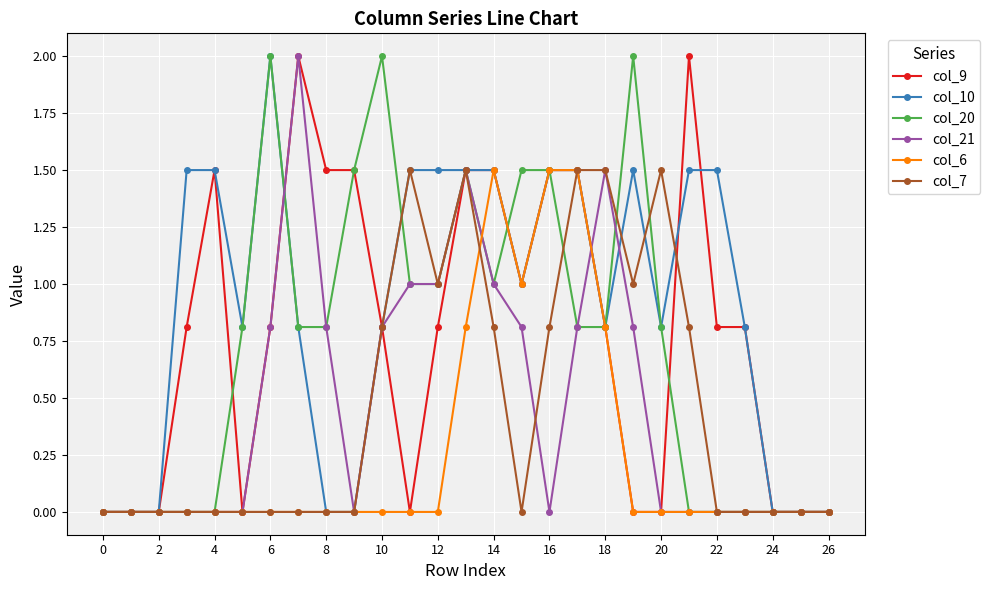

How many lines are shown in the chart?

6